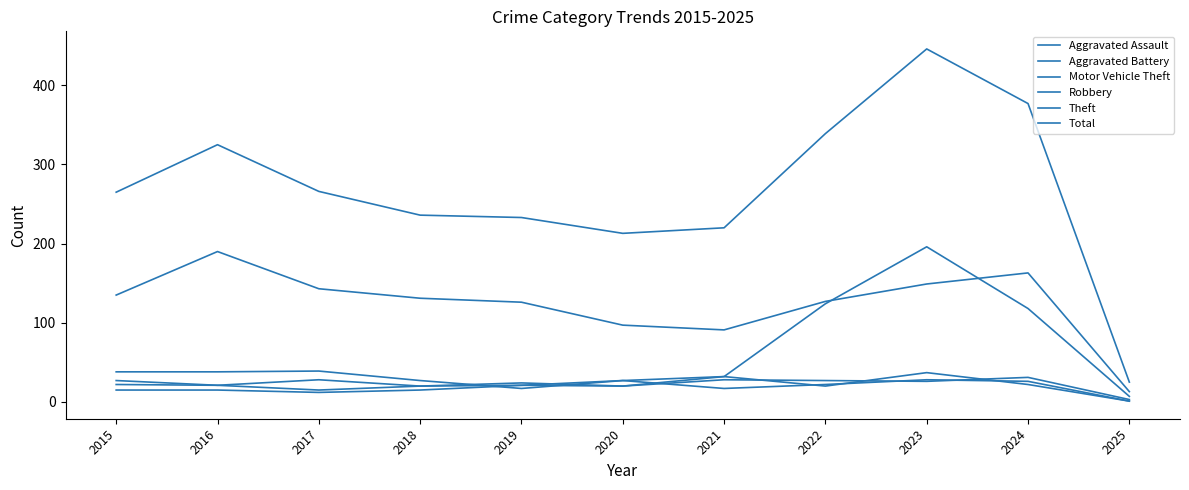

Does the chart have visible grid lines?

No